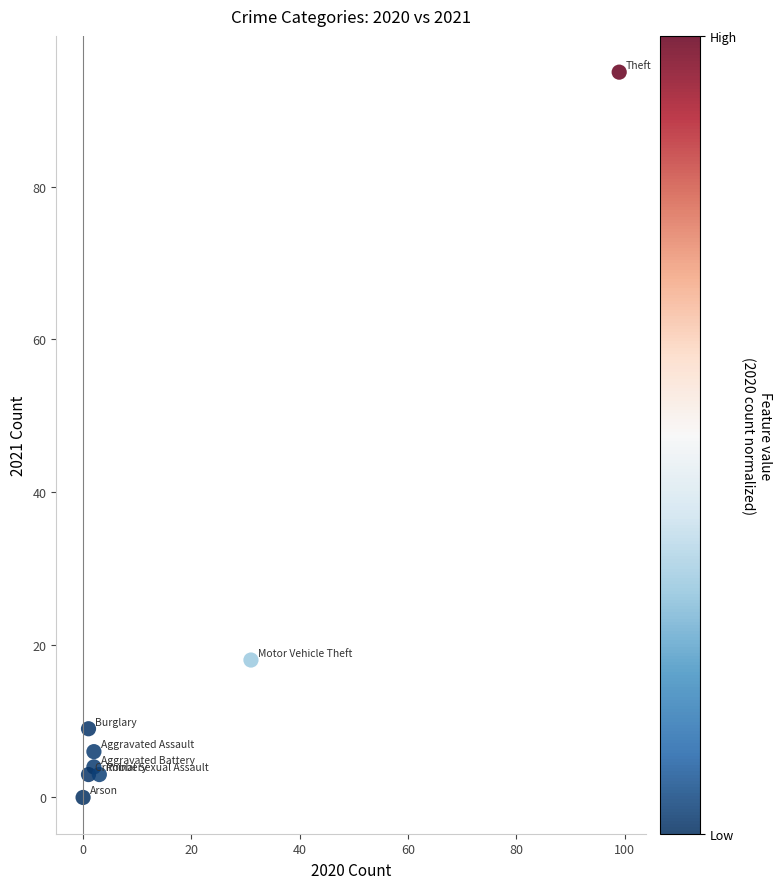

What Y value in the scatter plot is closest to 47?

18